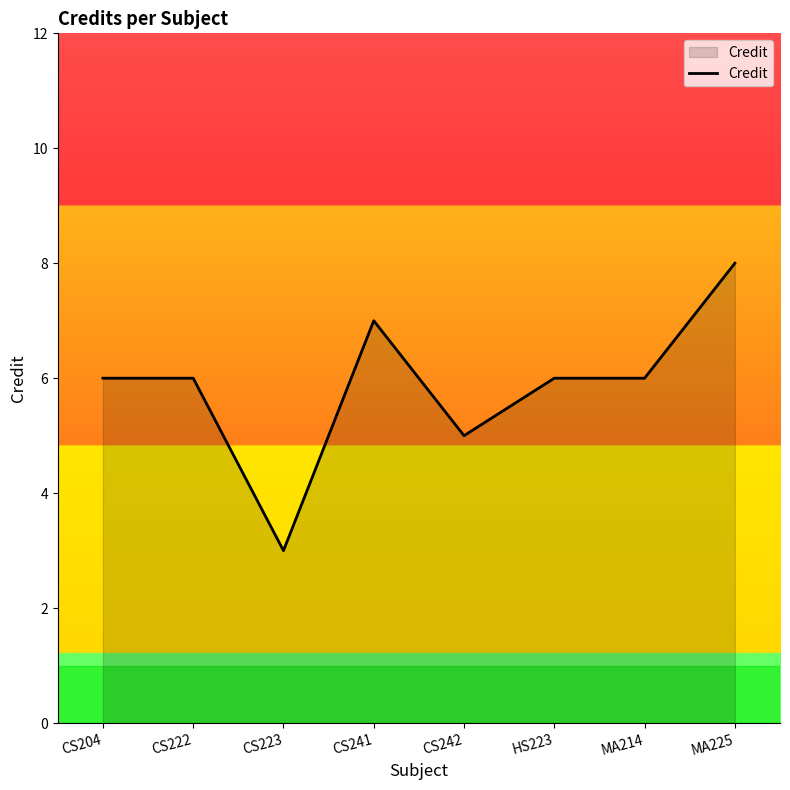

What is the minimum value shown in the chart?

3